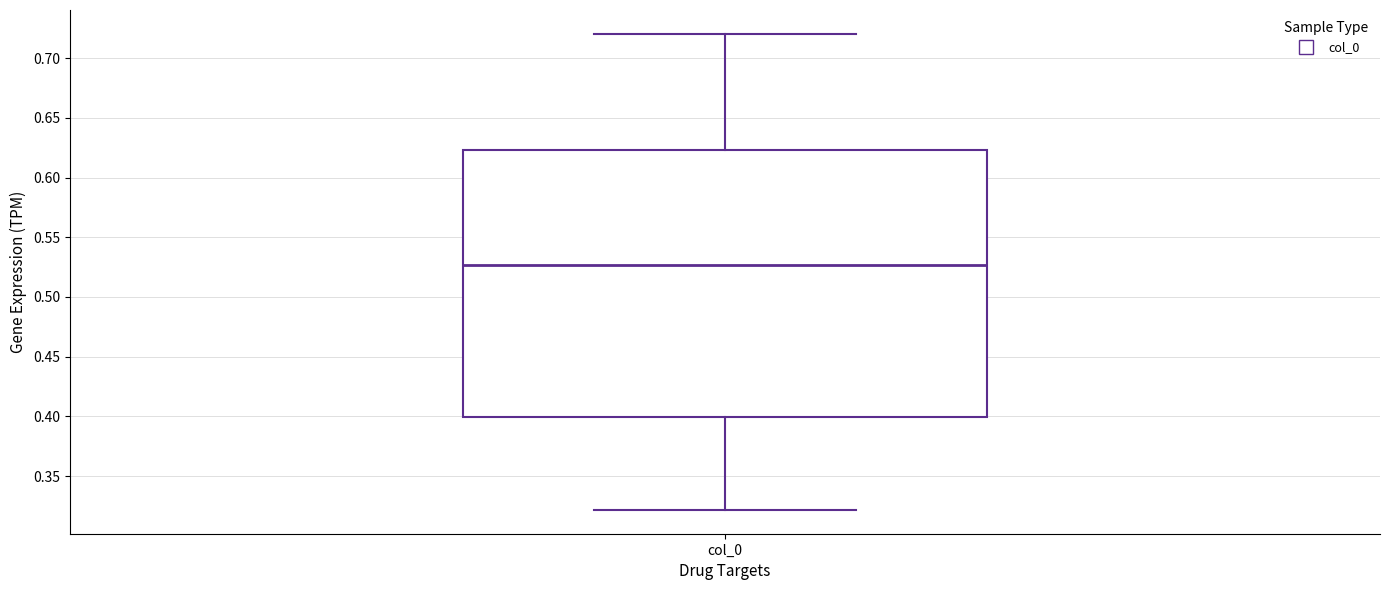

Transcribe this box plot: give where the median line is, the range the box spans, and where the two whiskers end, as read against the y-axis. The values are not printed on the chart, so give them approximately, as read against the axis.

median 0.525, box 0.400 to 0.625, whiskers 0.320 to 0.720